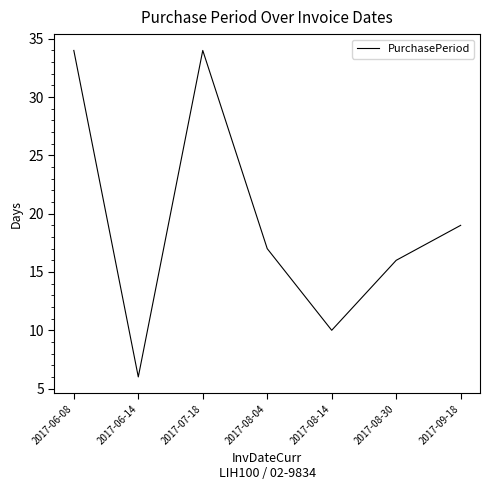

At which category does the data reach its first local peak?

2017-07-18